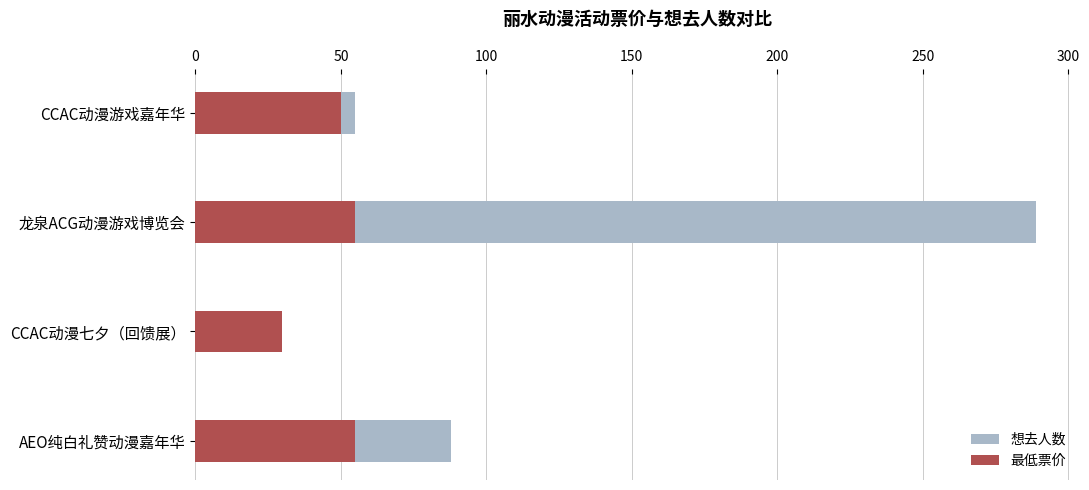

What is the highest value of the 最低票价 series?

55.0